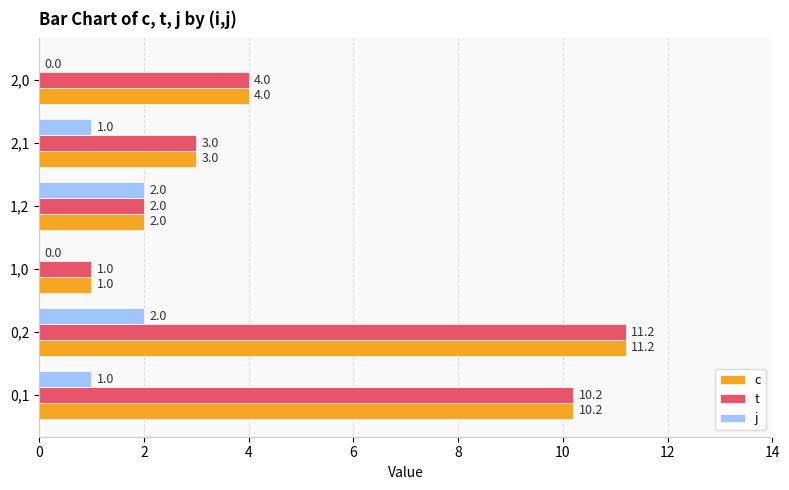

What is the sum of all c values?

31.4